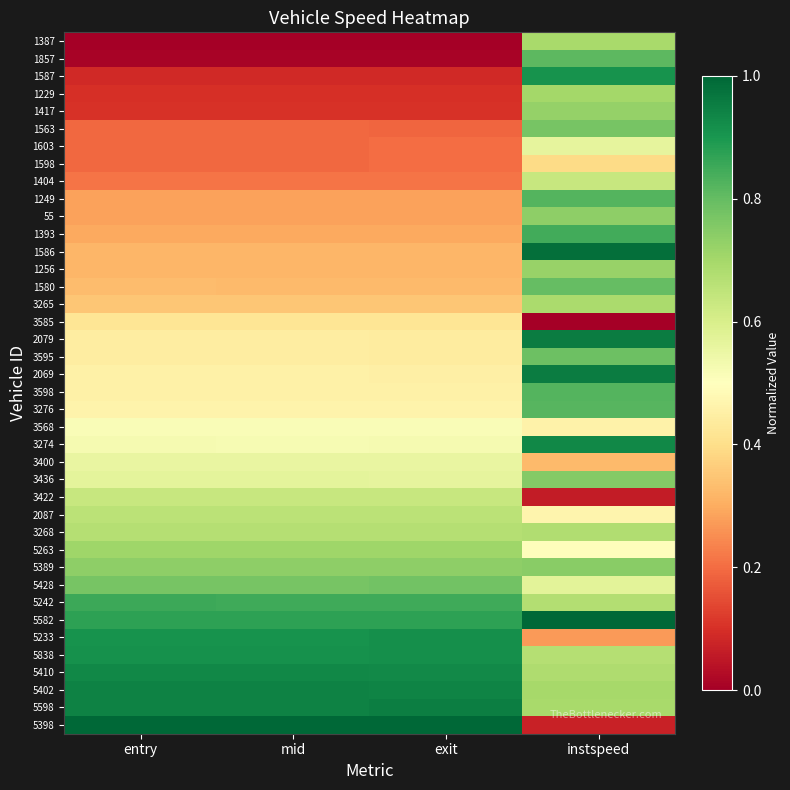

At exit, list the series in order from smallest to largest.

1387, 1857, 1587, 1229, 1417, 1563, 1603, 1598, 1404, 1249, 55, 1393, 1586, 1256, 1580, 3265, 3585, 2079, 3595, 2069, 3598, 3276, 3568, 3274, 3400, 3436, 3422, 2087, 3268, 5263, 5389, 5428, 5242, 5582, 5233, 5838, 5410, 5402, 5598, 5398